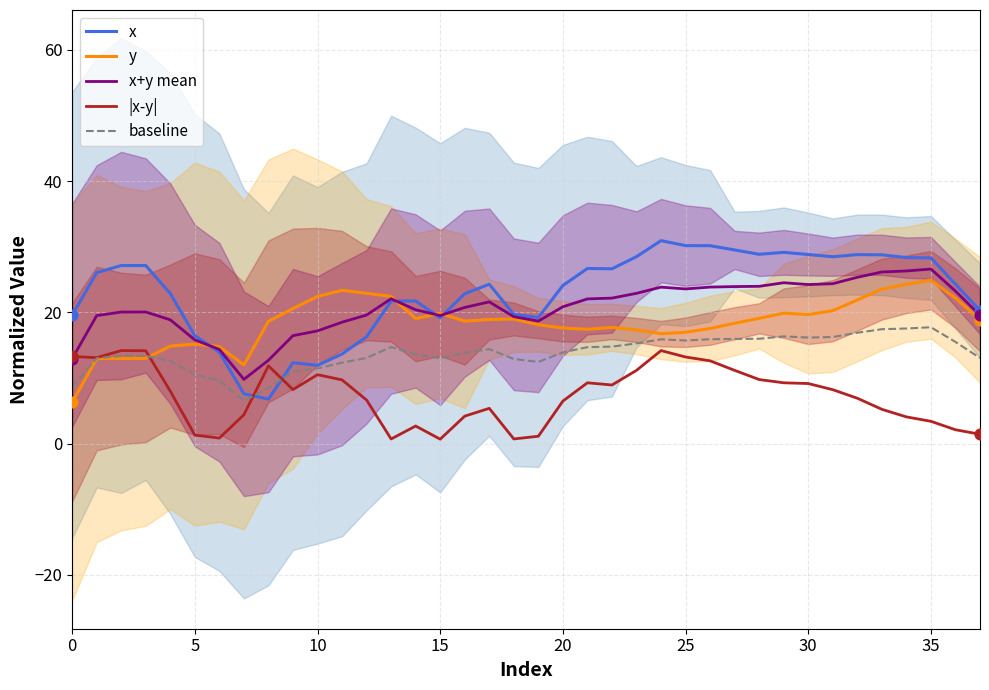

Which series has the largest total across all categories?

x